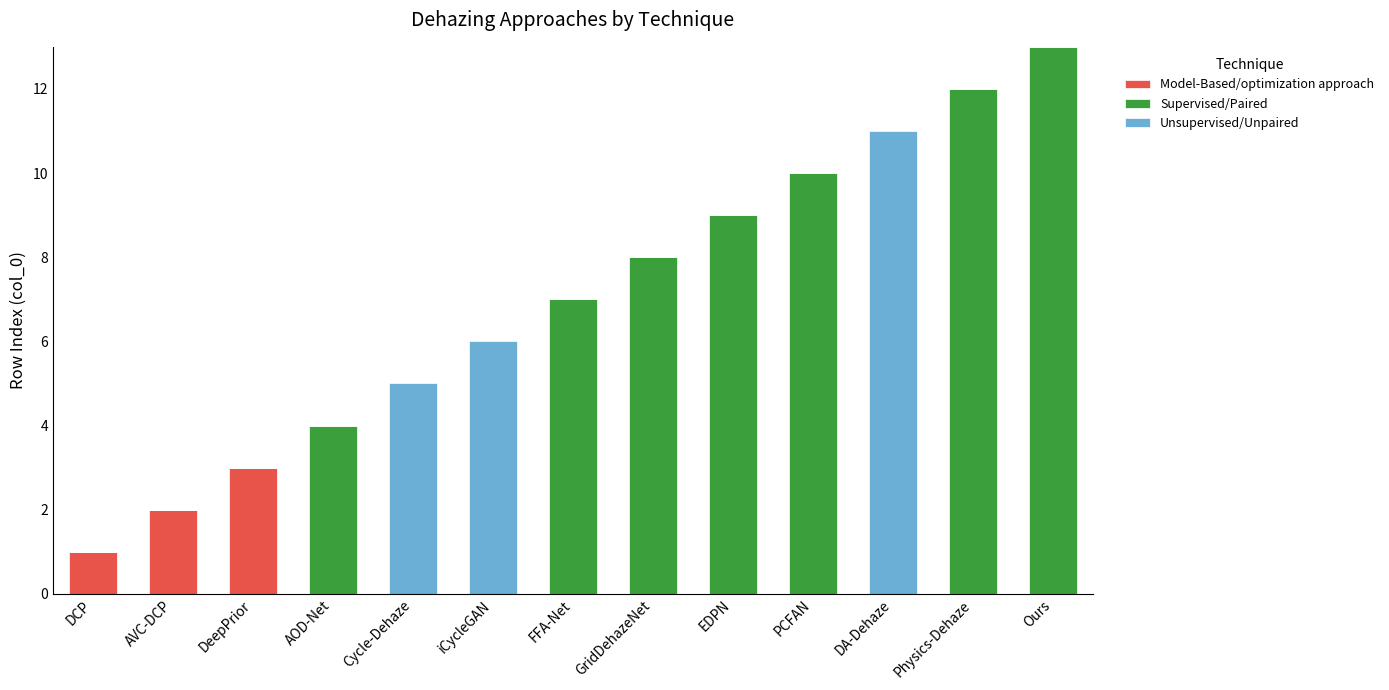

What is the total value across all series at GridDehazeNet?

8